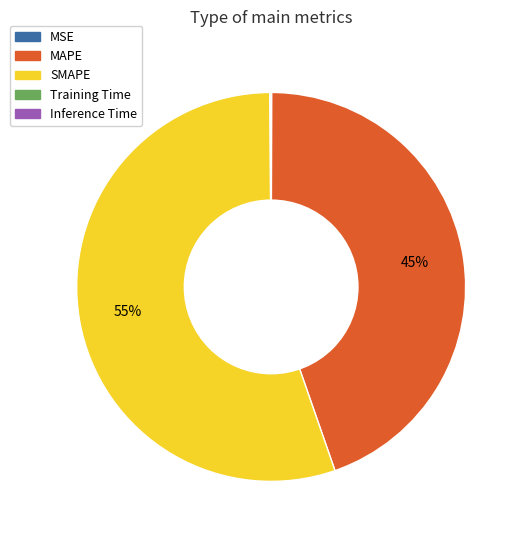

Which slice is the largest?

SMAPE